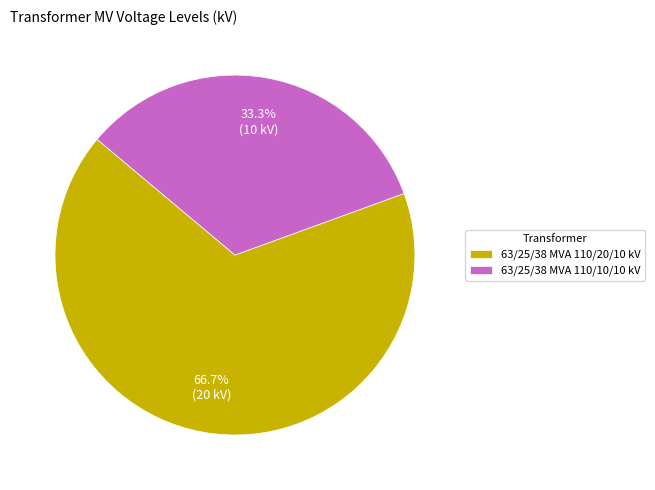

Which category has the biggest portion of the pie?

63/25/38 MVA 110/20/10 kV